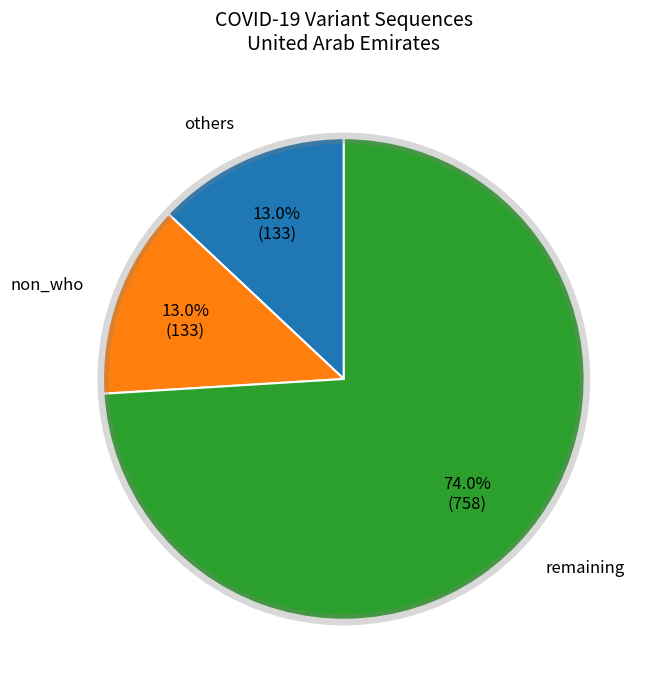

Does non_who represent more than half of the total?

No